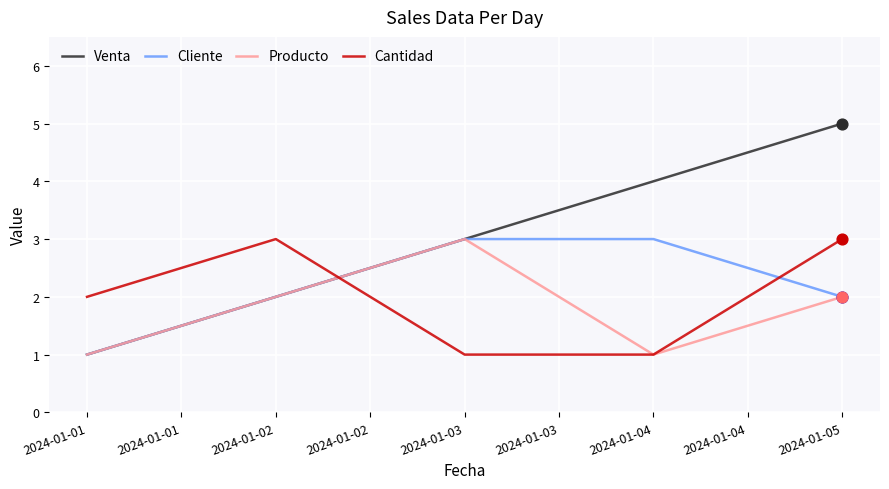

What are all the series names shown in the legend?

Venta, Cliente, Producto, Cantidad